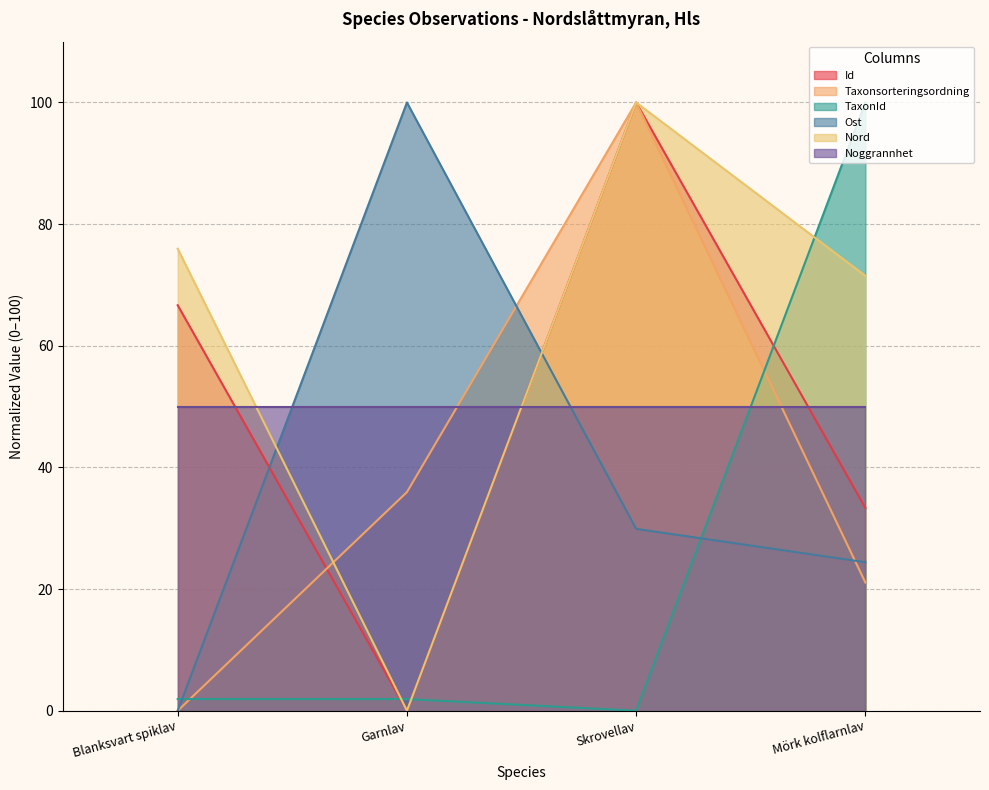

What position from the right is Blanksvart spiklav?

4